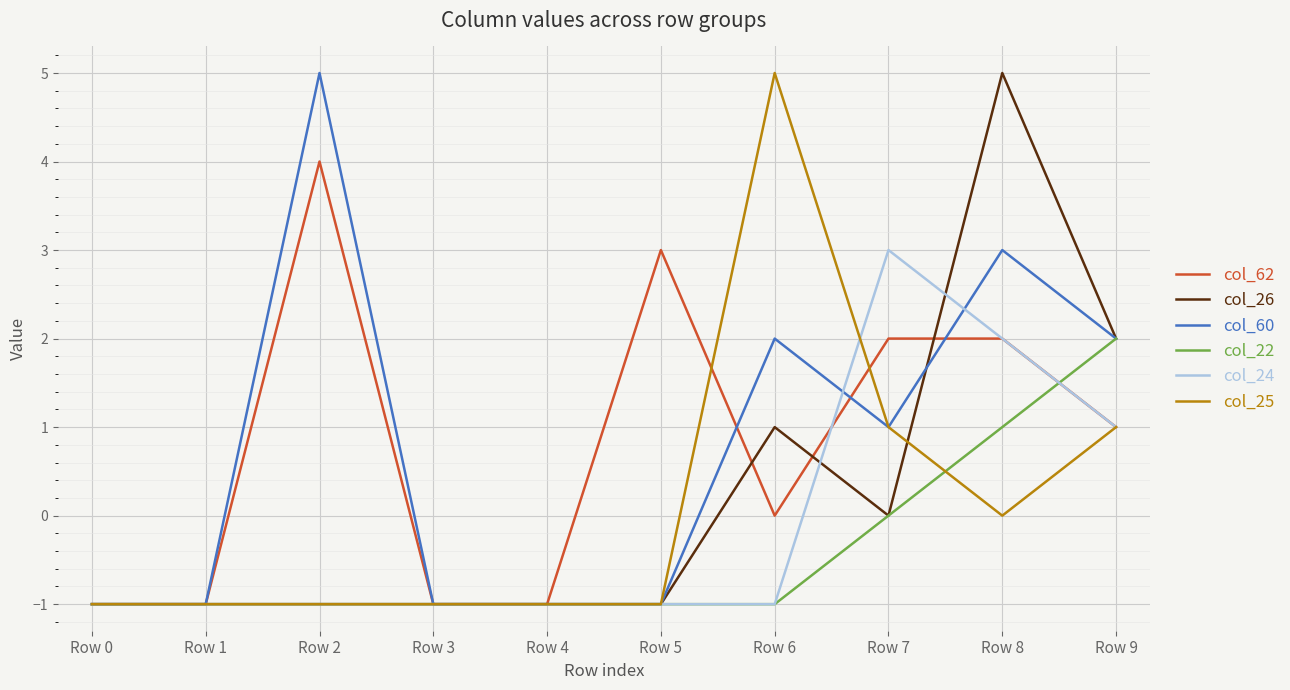

What is the highest value of the col_26 series?

5